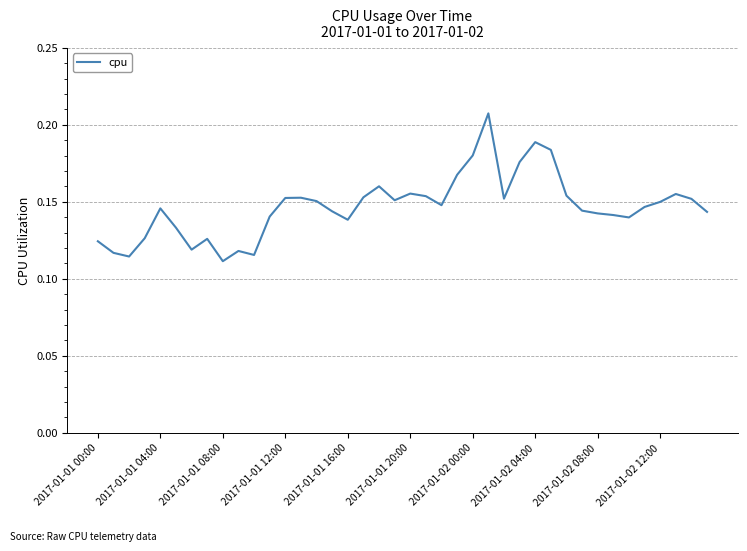

The value at 2017-01-02 08:00 is 0.0. True or false?

False